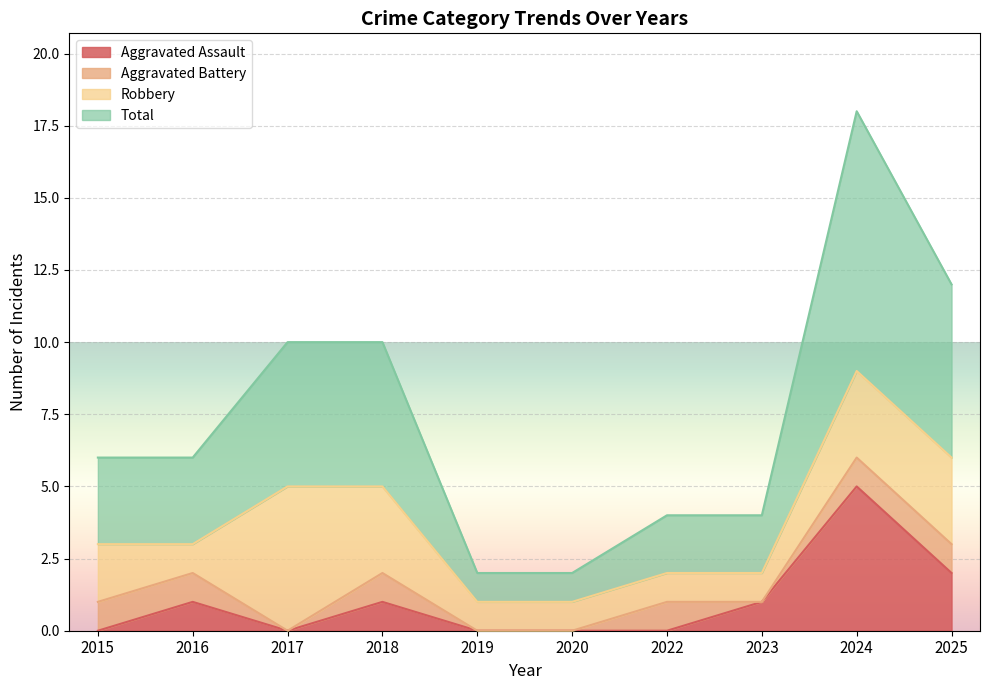

Is it true that Aggravated Assault equals -3 at 2019?

False